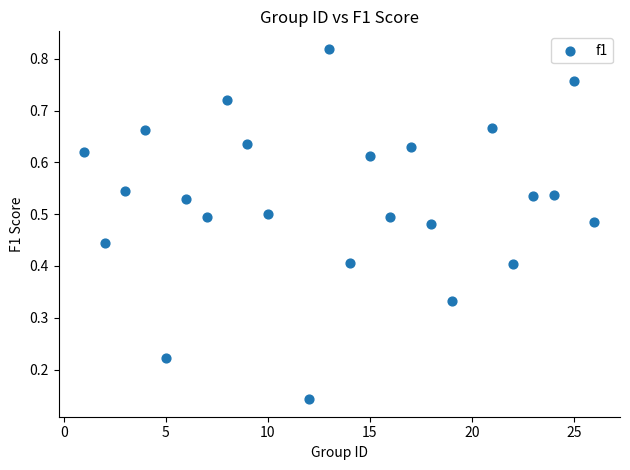

What is the range of X values (max minus min)?

25.0